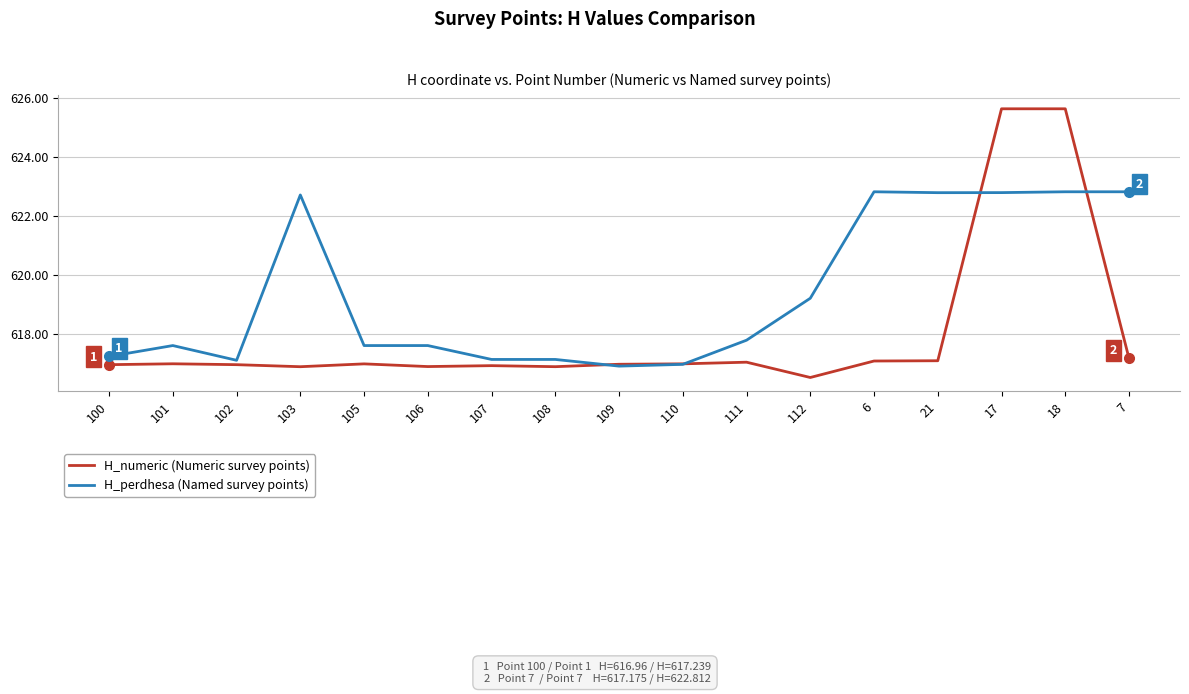

What is the highest value of the H_perdhesa (Named survey points) series?

622.8